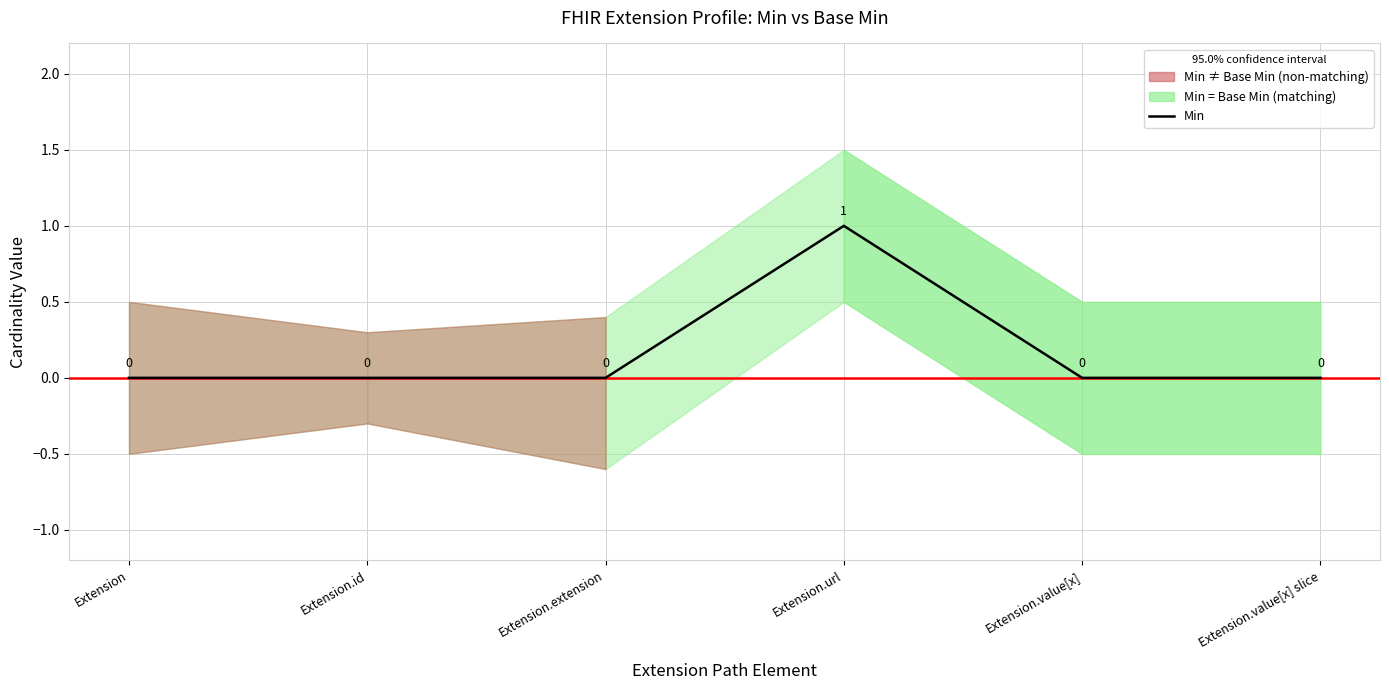

Which category has the highest value across all series?

Extension.url